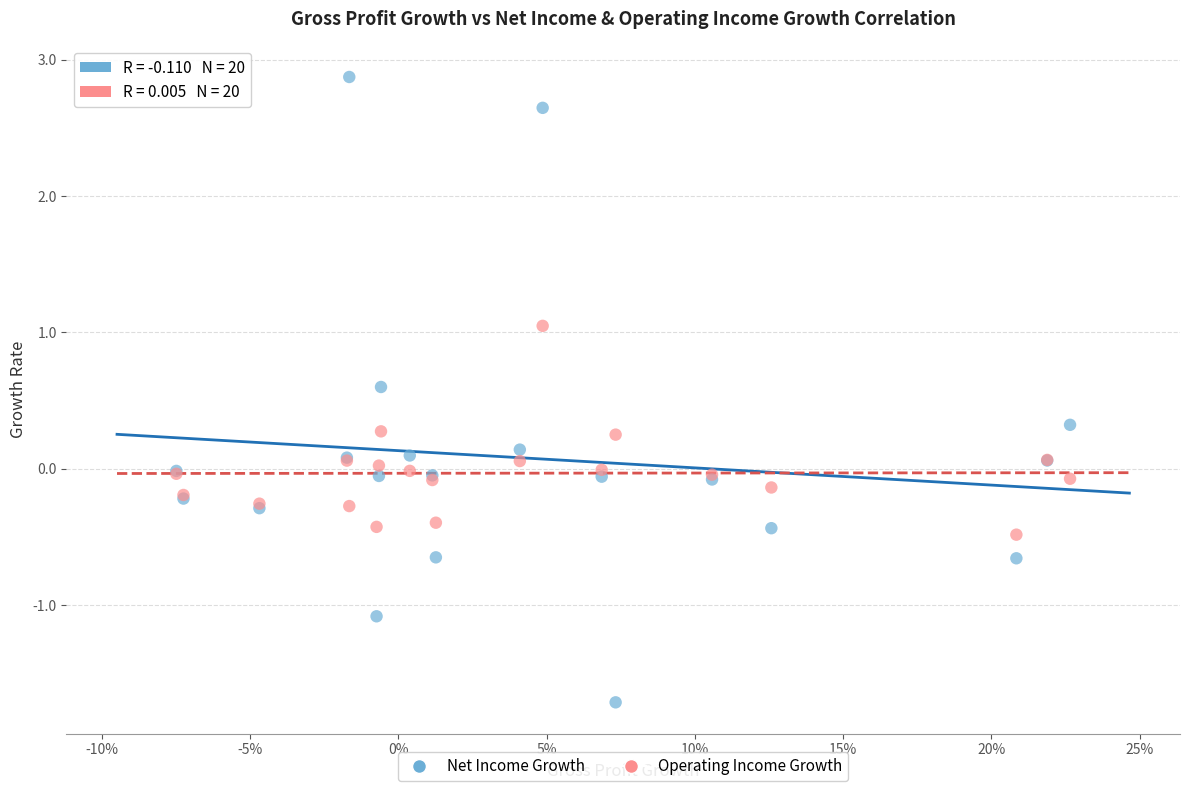

What is the X range (max minus min) for the scatter plot?

0.3